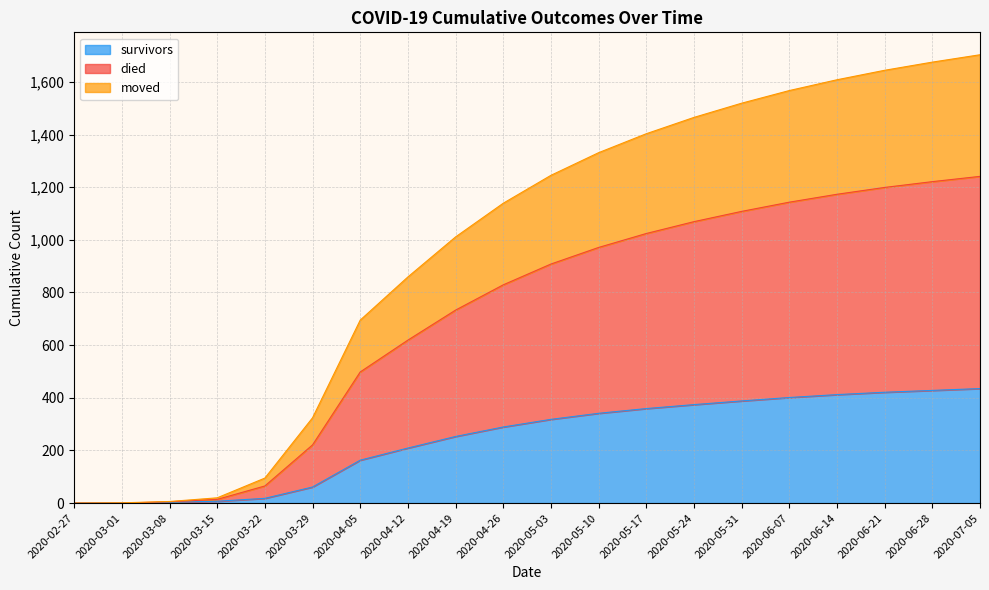

True or false: survivors has a value of 412 at 2020-06-14.

True